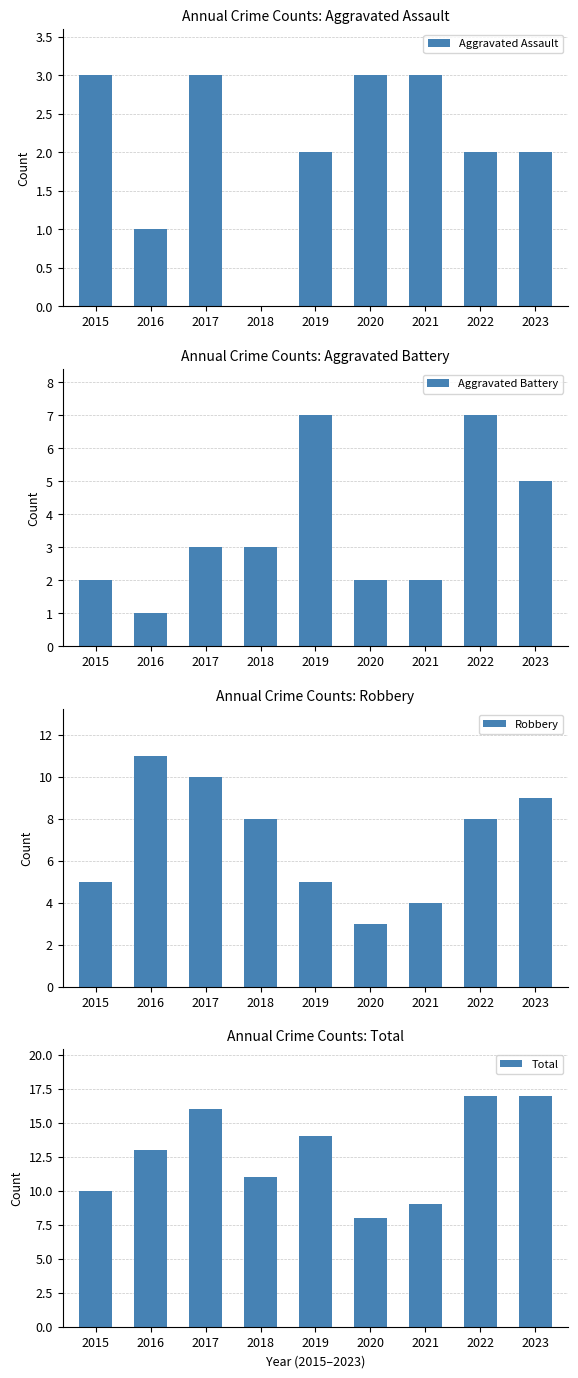

Rank the categories by Robbery value from highest to lowest.

2016, 2017, 2023, 2018, 2022, 2015, 2019, 2021, 2020